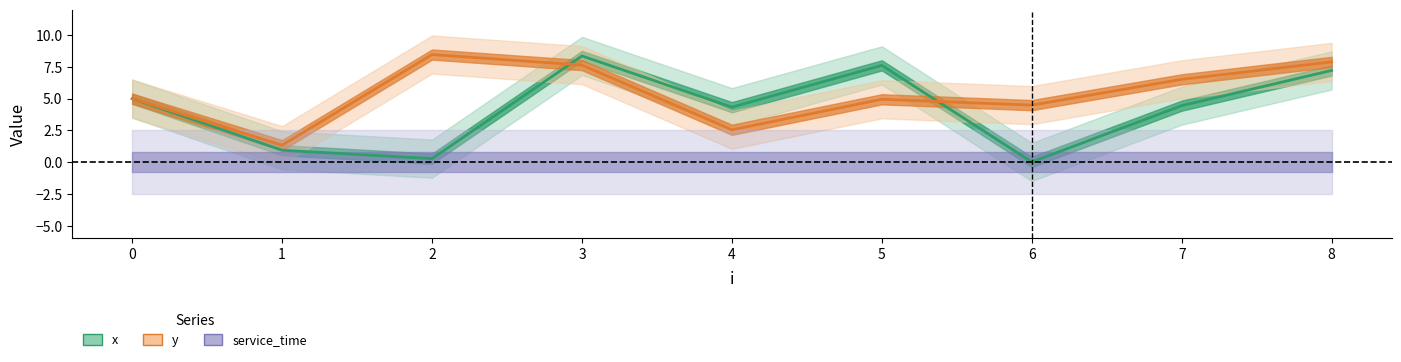

Where does the y series first go above 5?

2